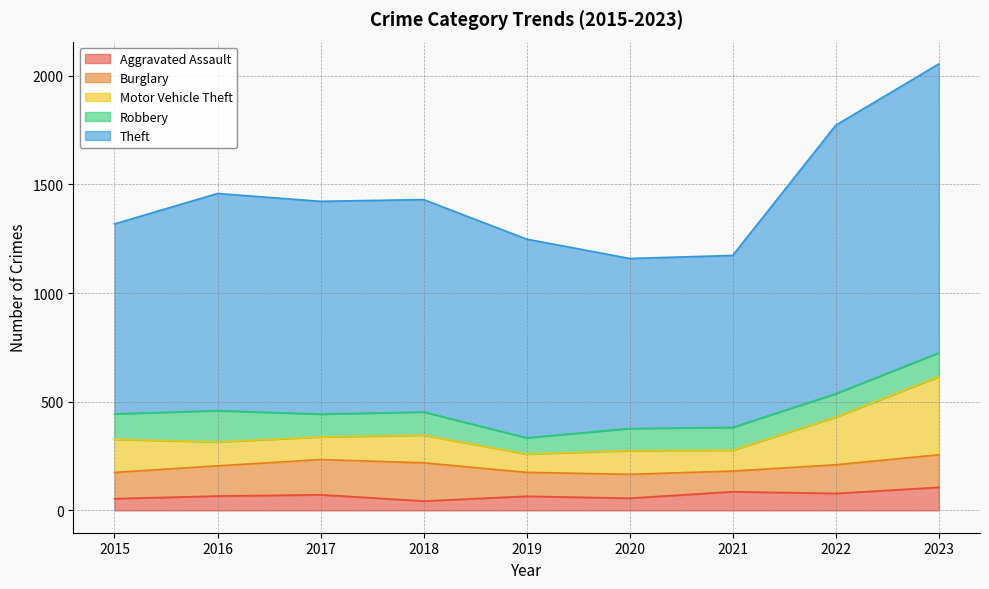

Between which two adjacent categories do Burglary and Robbery first intersect?

2015 and 2016